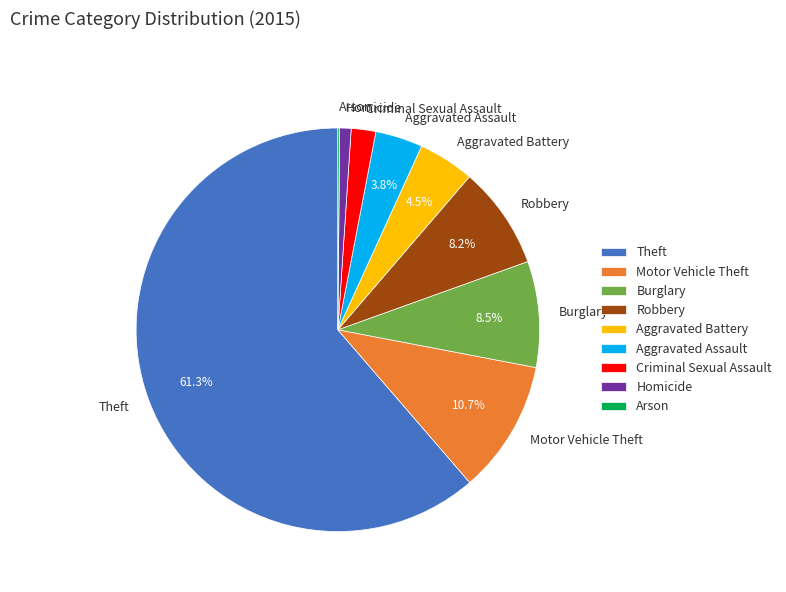

The Theft slice represents 54% of the pie. True or false?

False